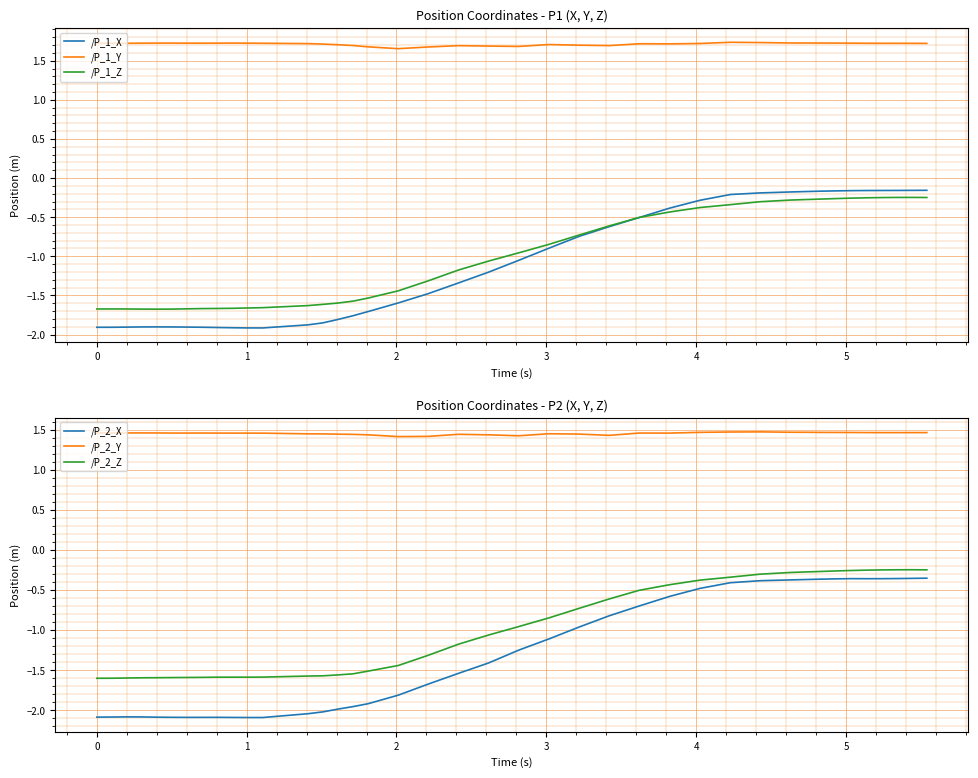

True or false: /P_1_Y and /P_1_X cross at least once.

False